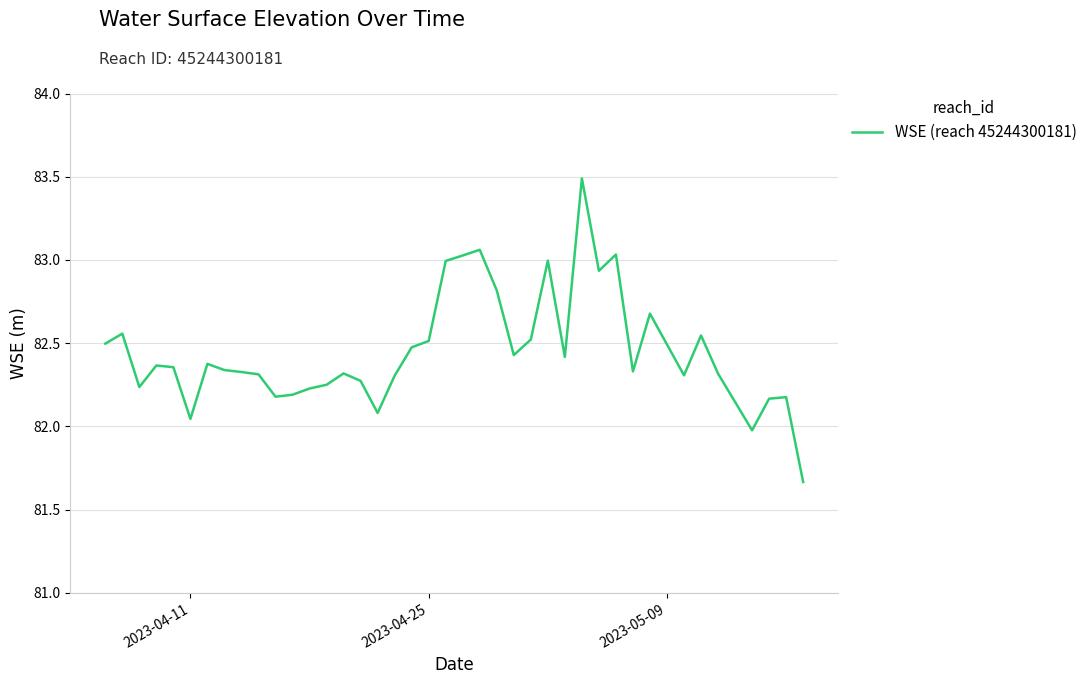

What is the difference between the maximum and minimum values?

1.8